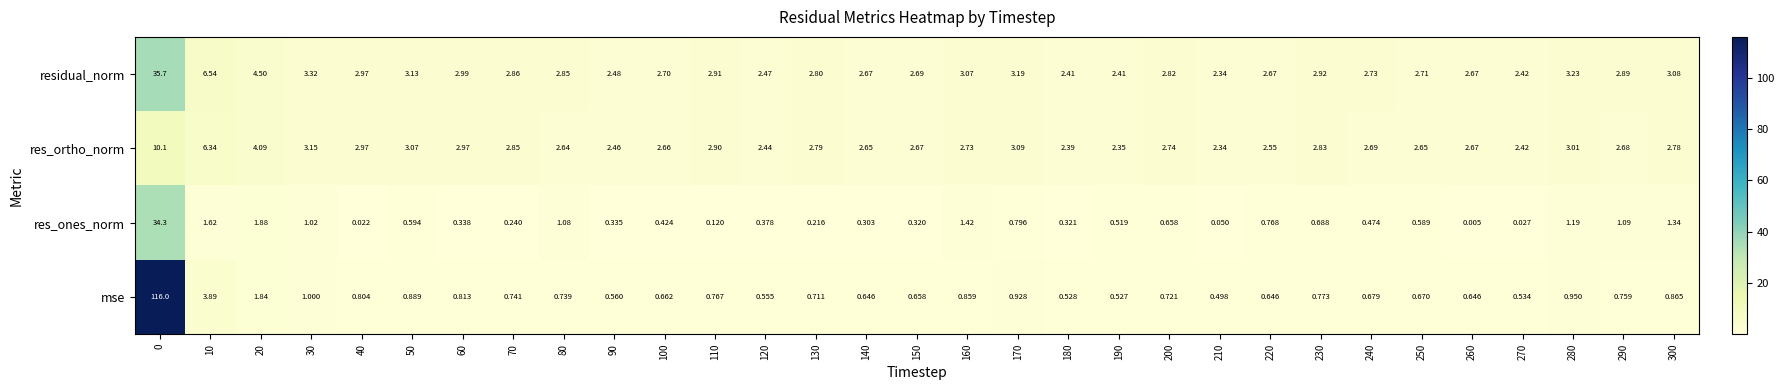

List the series in order of their peak value, highest first.

mse, residual_norm, res_ones_norm, res_ortho_norm